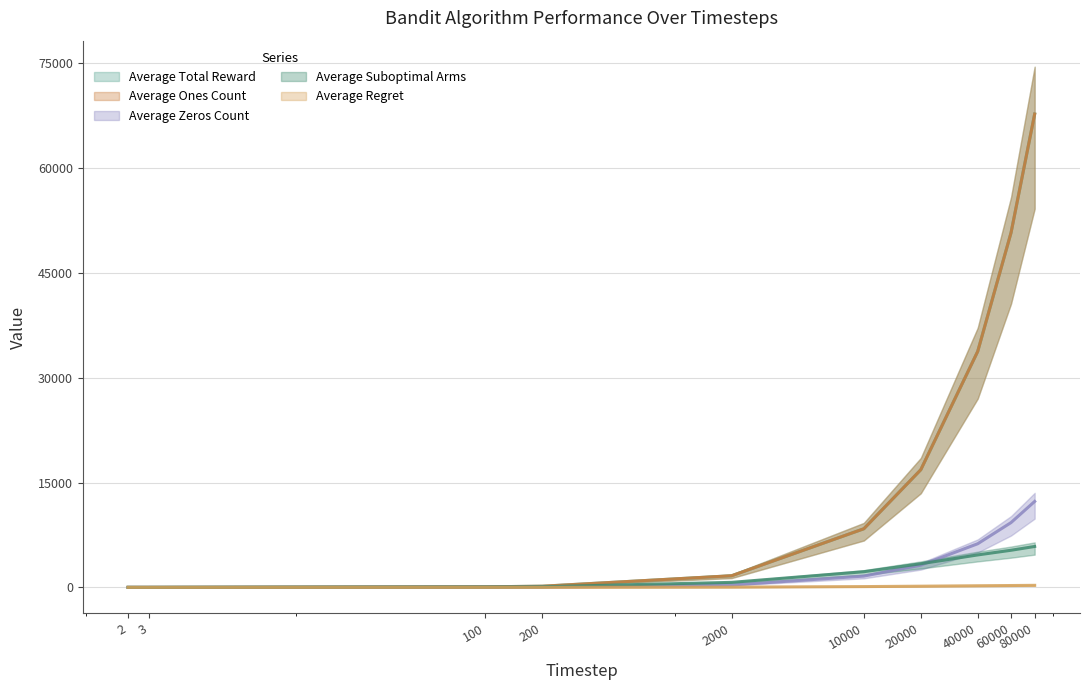

True or false: Average Ones Count and Average Suboptimal Arms intersect in this chart.

False